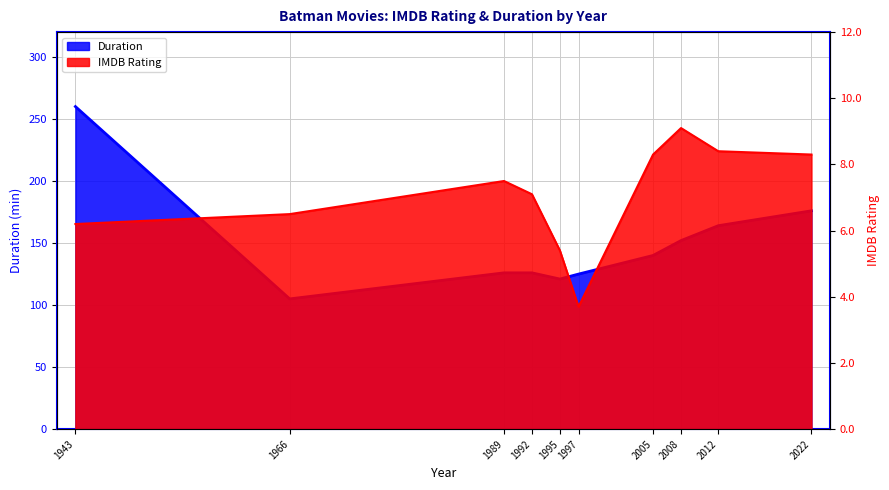

Between 1992 and 2008, which is larger?

2008